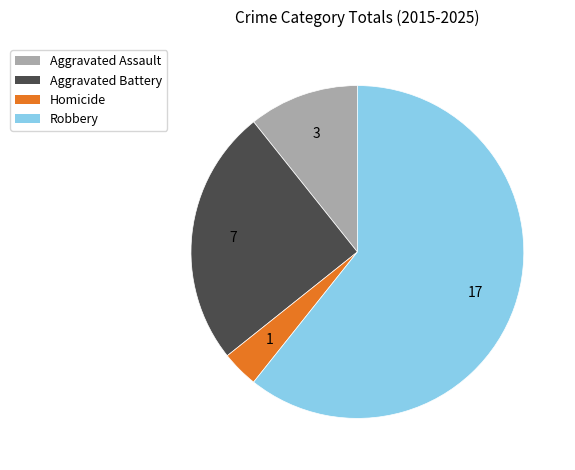

Is there any slice that represents more than half of the pie?

Yes